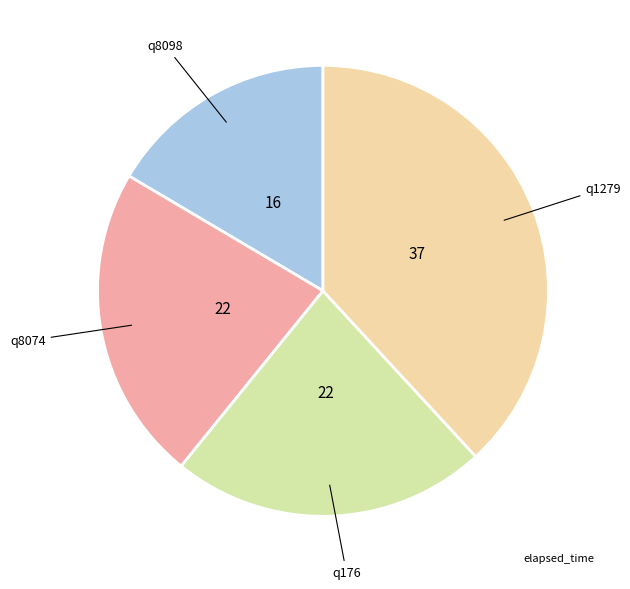

What is the largest slice in the pie chart?

q1279